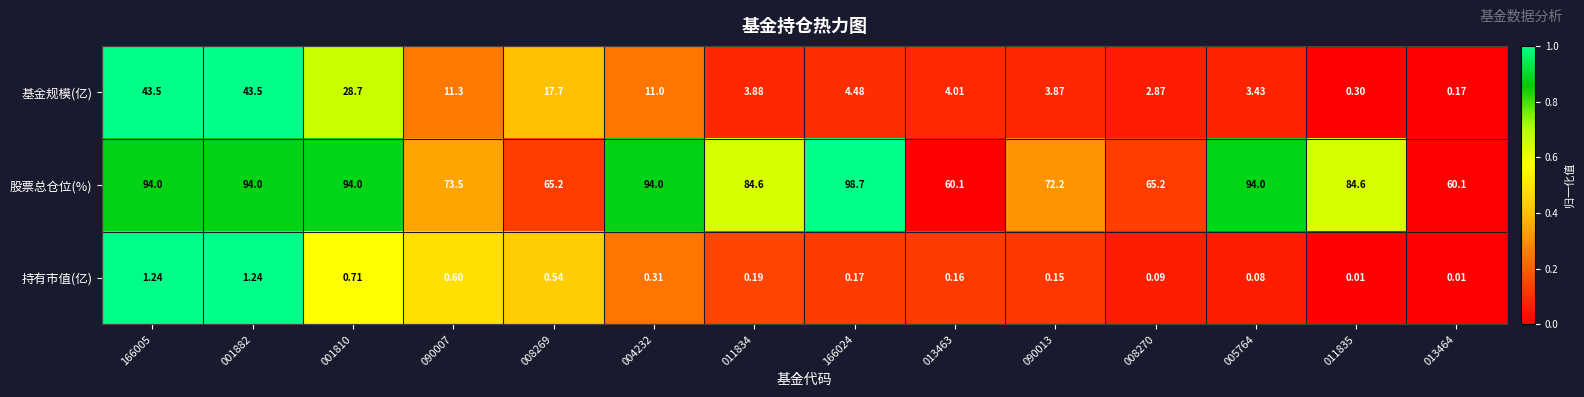

What is the total value across all series at 011834?

88.7